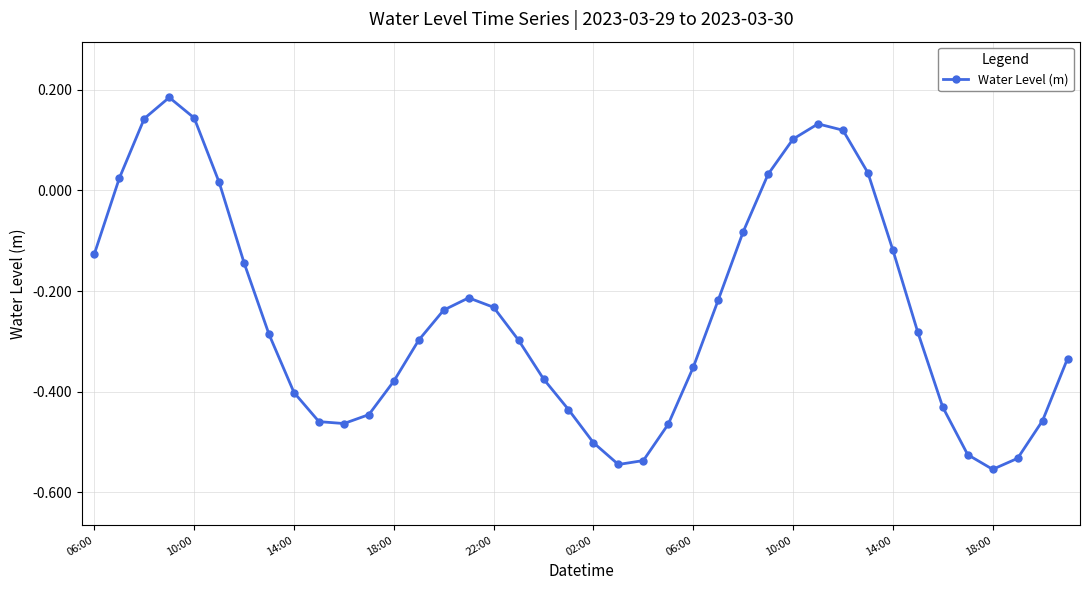

What is the difference between the maximum and second lowest values?

0.7